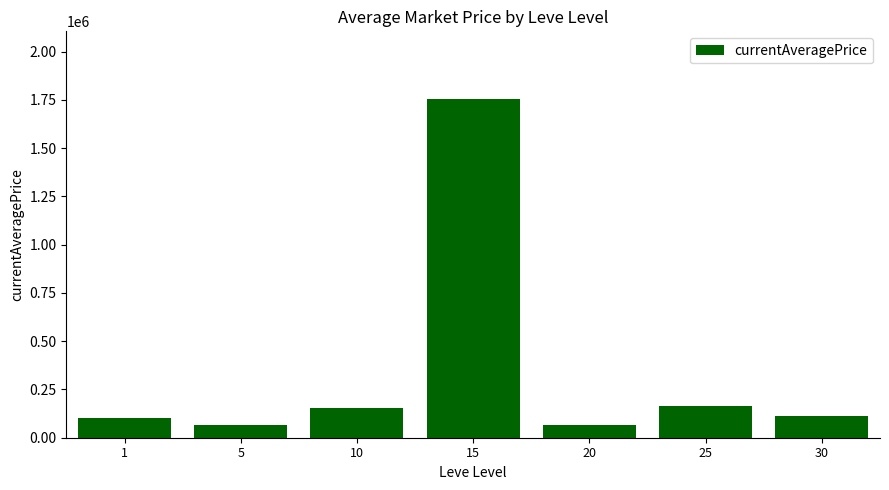

How many values are below 110973?

3